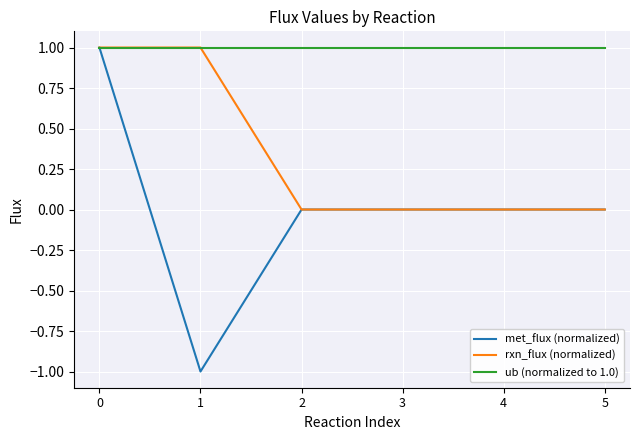

Which series has the widest spread of values?

met_flux (normalized)